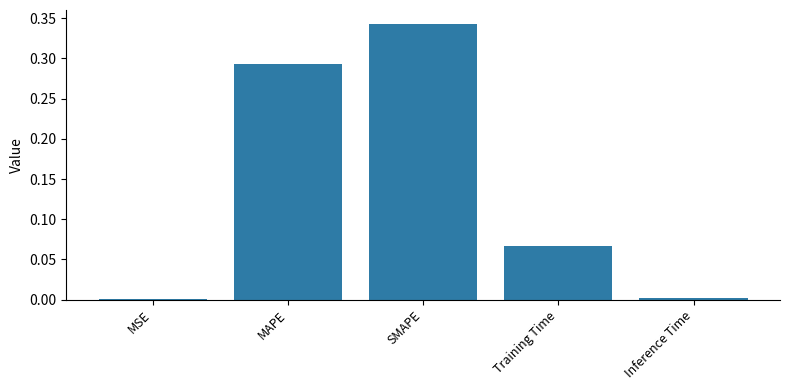

Which has a higher value, MAPE or Inference Time?

MAPE